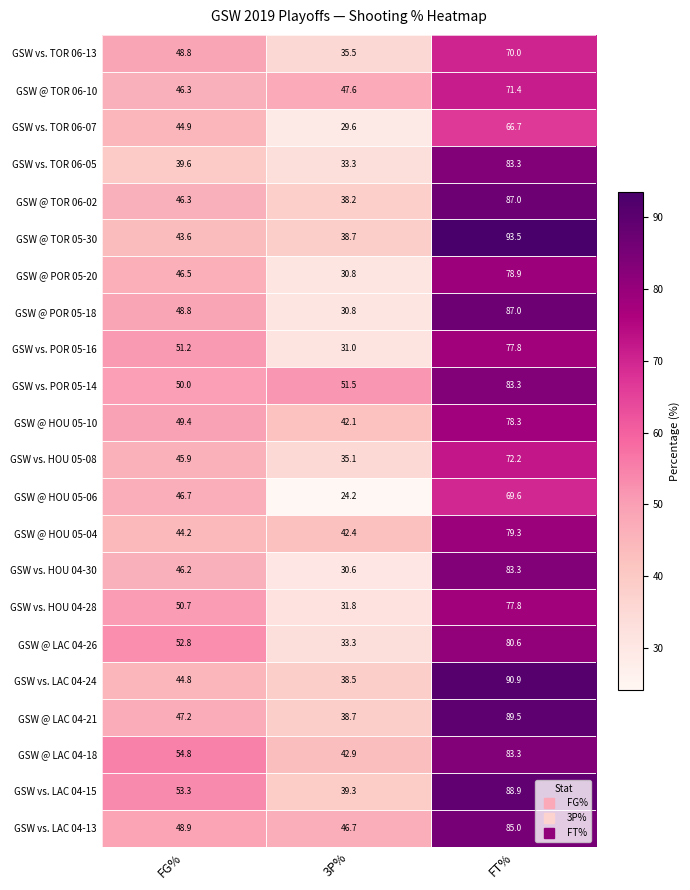

What value does the GSW vs. HOU 04-28 series have at FG%?

50.7